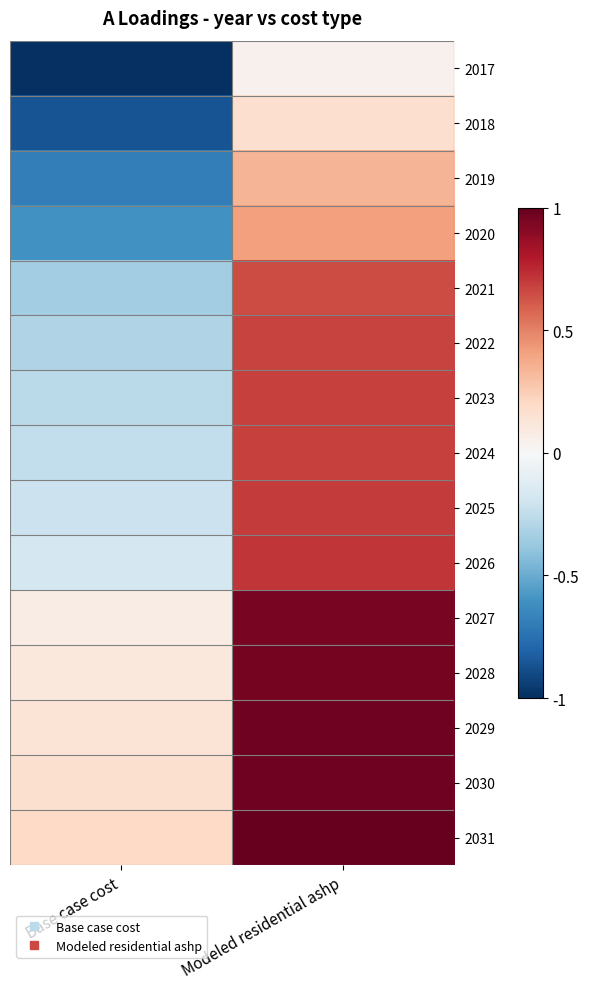

Reading left to right, list all the values displayed in this chart.

2017: Base case cost=-1.0	Modeled residential ashp=0.0
2018: Base case cost=-0.9	Modeled residential ashp=0.2
2019: Base case cost=-0.7	Modeled residential ashp=0.3
2020: Base case cost=-0.6	Modeled residential ashp=0.4
2021: Base case cost=-0.3	Modeled residential ashp=0.6
2022: Base case cost=-0.3	Modeled residential ashp=0.7
2023: Base case cost=-0.3	Modeled residential ashp=0.7
2024: Base case cost=-0.2	Modeled residential ashp=0.7
2025: Base case cost=-0.2	Modeled residential ashp=0.7
2026: Base case cost=-0.2	Modeled residential ashp=0.7
2027: Base case cost=0.1	Modeled residential ashp=0.9
2028: Base case cost=0.1	Modeled residential ashp=1.0
2029: Base case cost=0.1	Modeled residential ashp=1.0
2030: Base case cost=0.2	Modeled residential ashp=1.0
2031: Base case cost=0.2	Modeled residential ashp=1.0